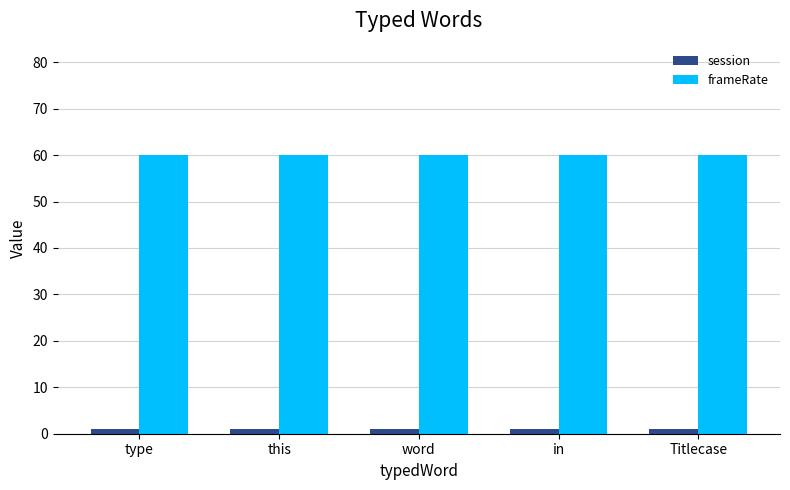

Reading left to right, transcribe all the data shown in this chart.

session: type=1	this=1	word=1	in=1	Titlecase=1
frameRate: type=60	this=60	word=60	in=60	Titlecase=60